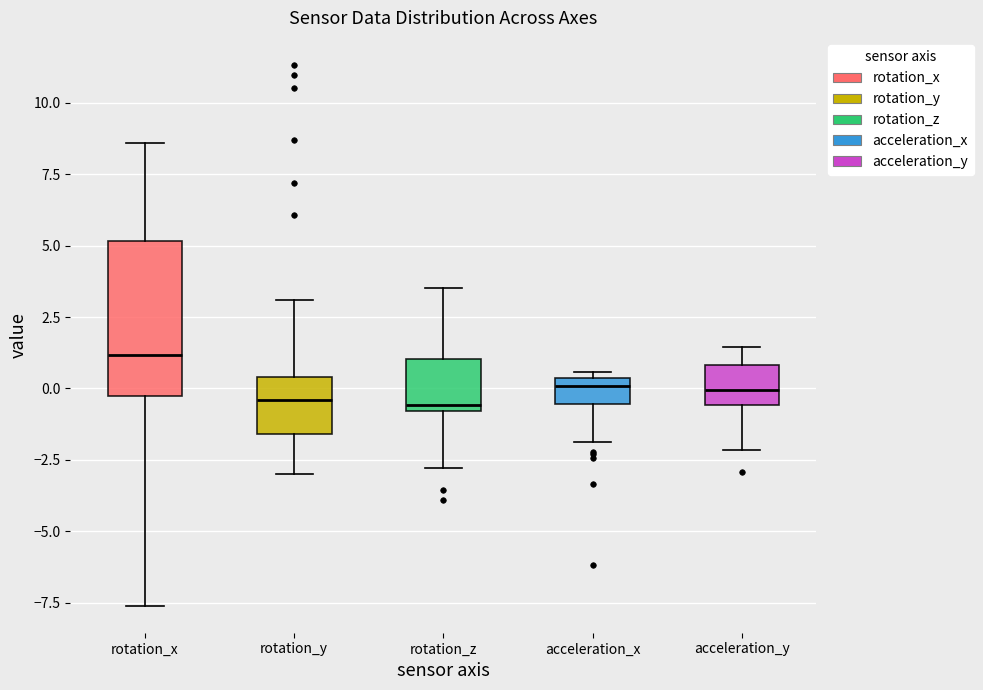

Comparing the boxes themselves (not the whiskers), which one is the tallest?

rotation_x